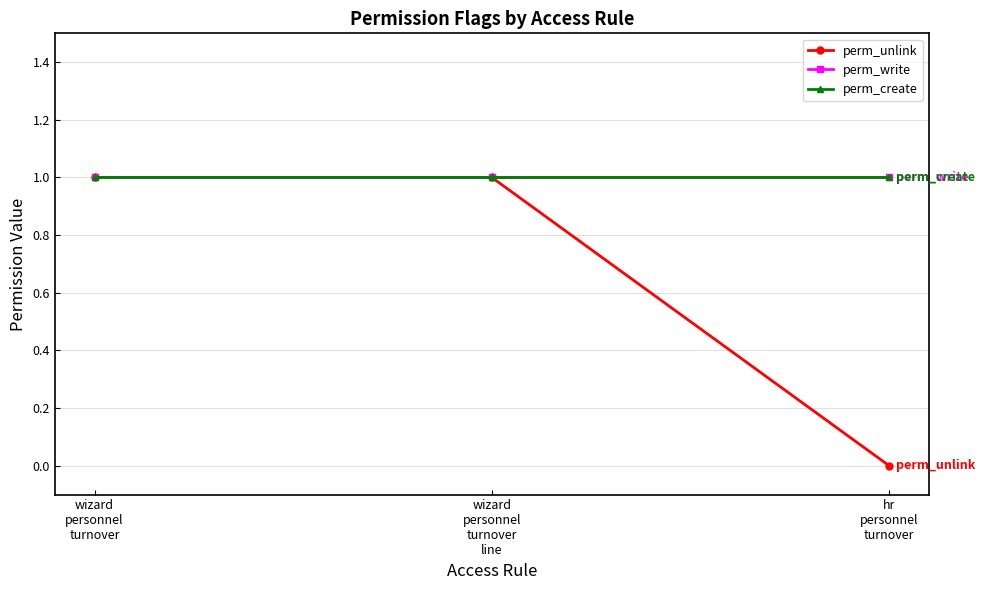

Is this an area chart (filled region under the line)?

No